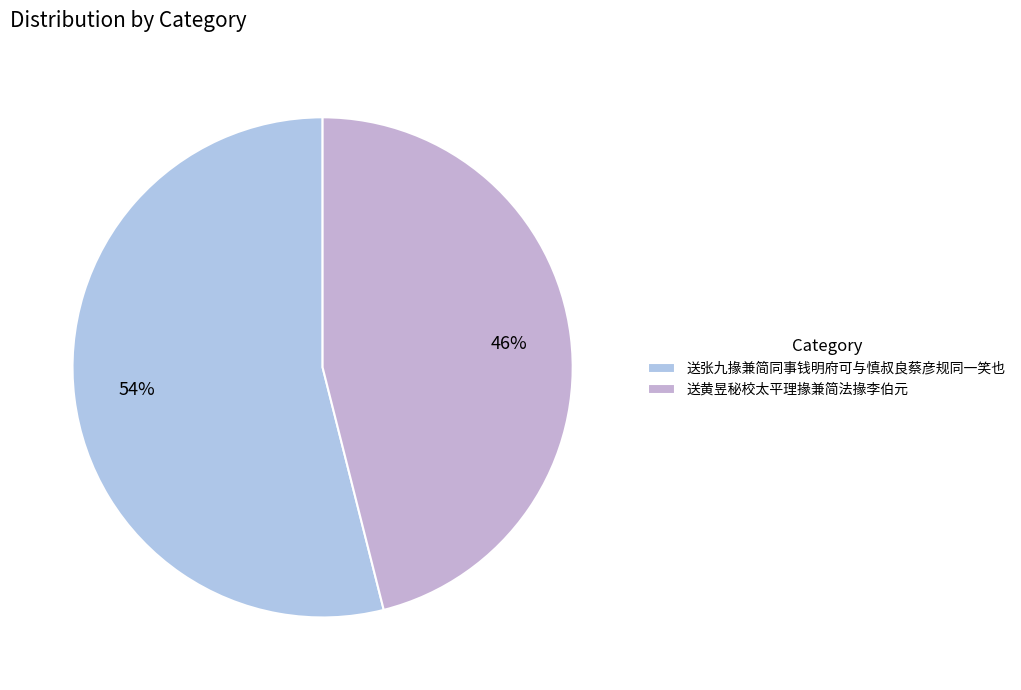

To the nearest percent, what is the average slice percentage?

50%